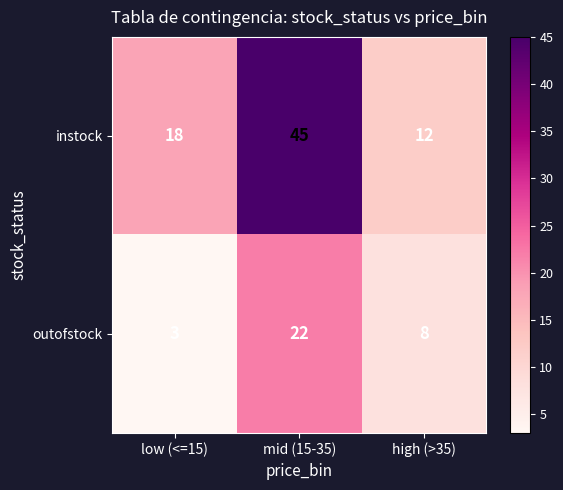

What is the maximum value shown in the chart?

45